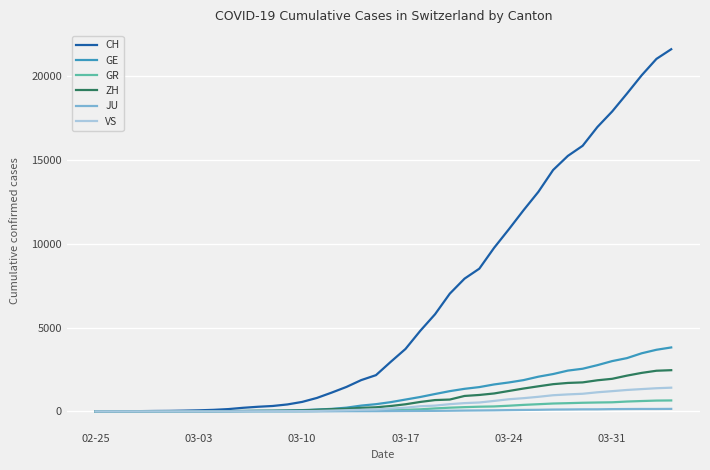

Which series has the largest total across all categories?

CH